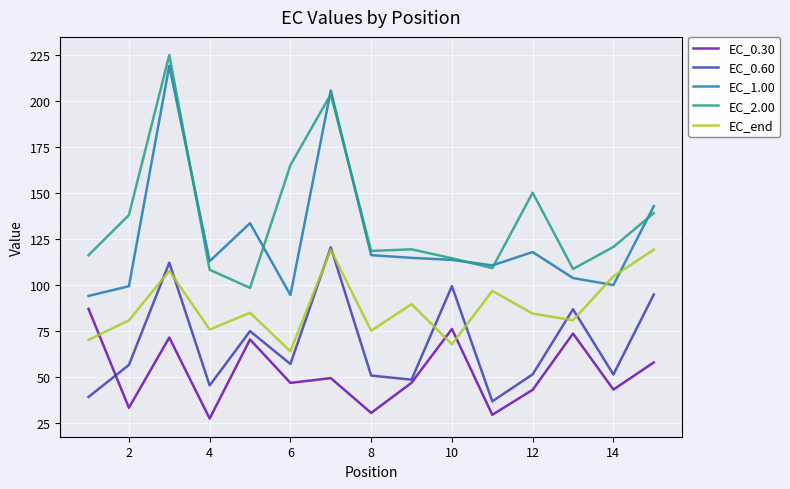

What is the greatest value displayed?

225.2